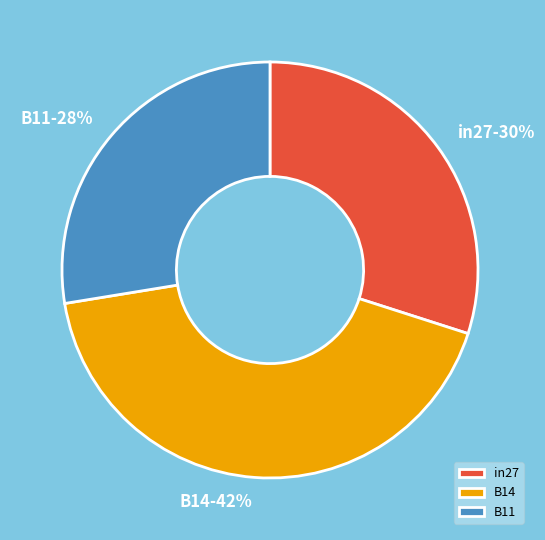

Combined, do B11 and B14 account for over 50%?

Yes